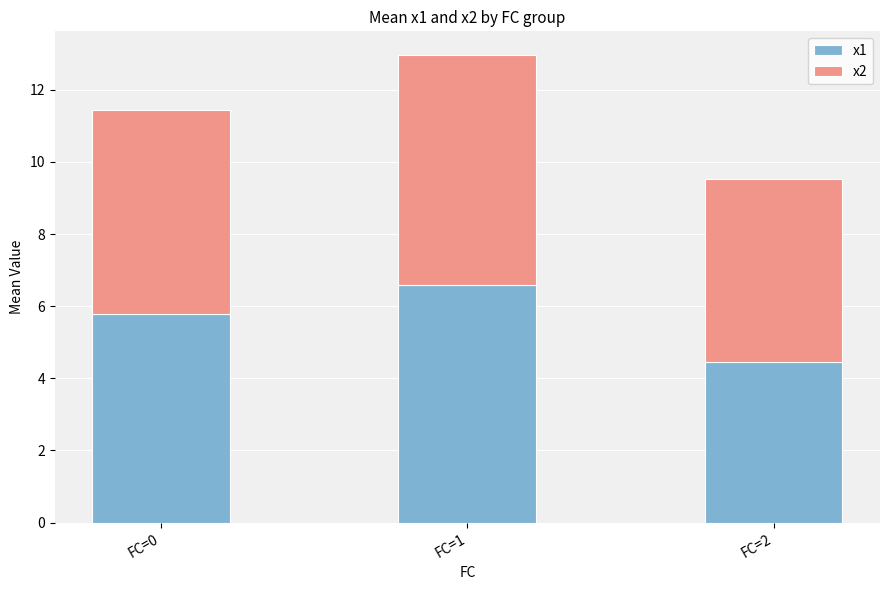

What is the highest value of the x1 series?

6.6